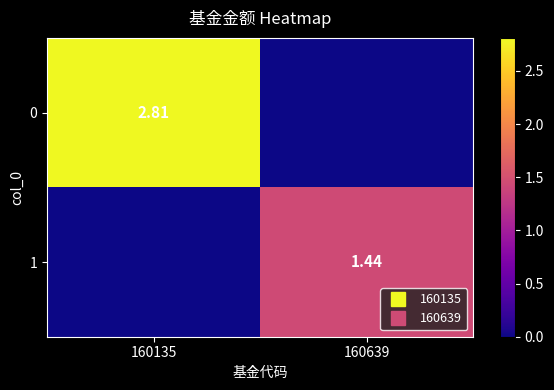

What is the sum of all 0 values?

2.8